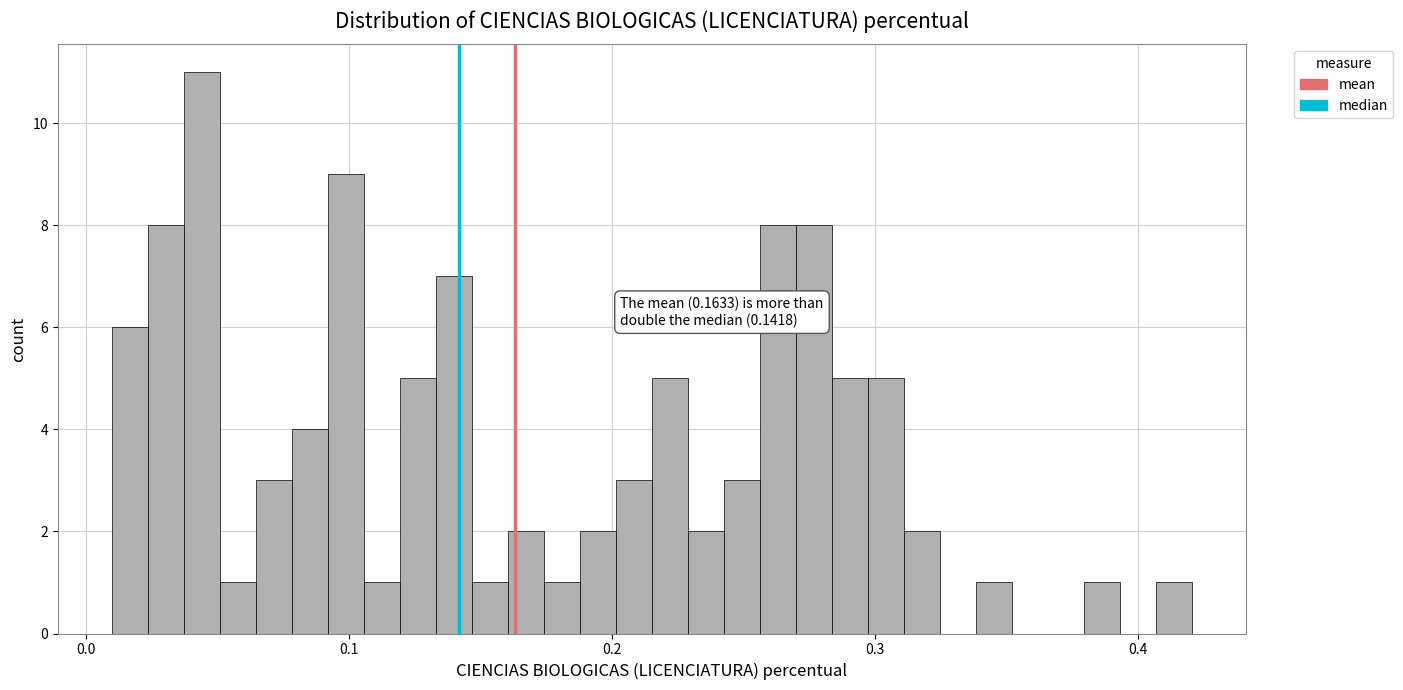

Read against the x-axis, roughly where is the centre of the tallest bar?

0.04